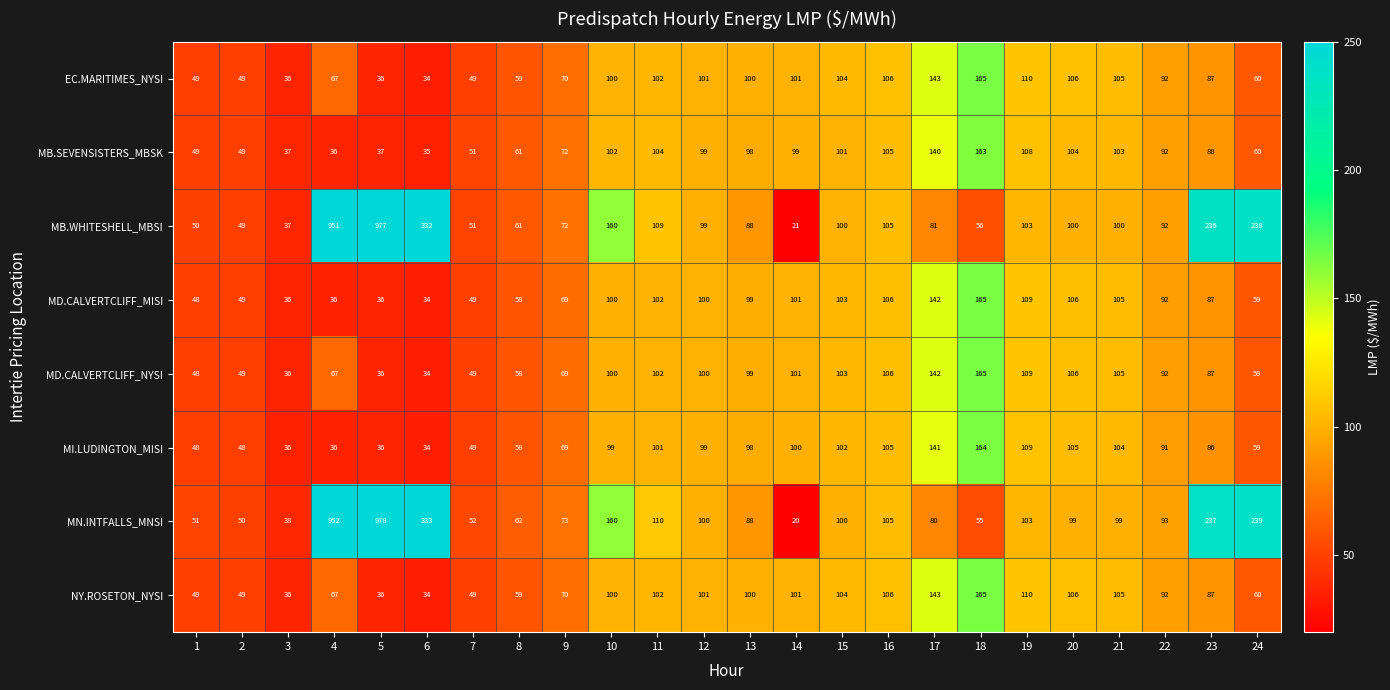

The value of MB.SEVENSISTERS_MBSK at 24 is 60. True or false?

True